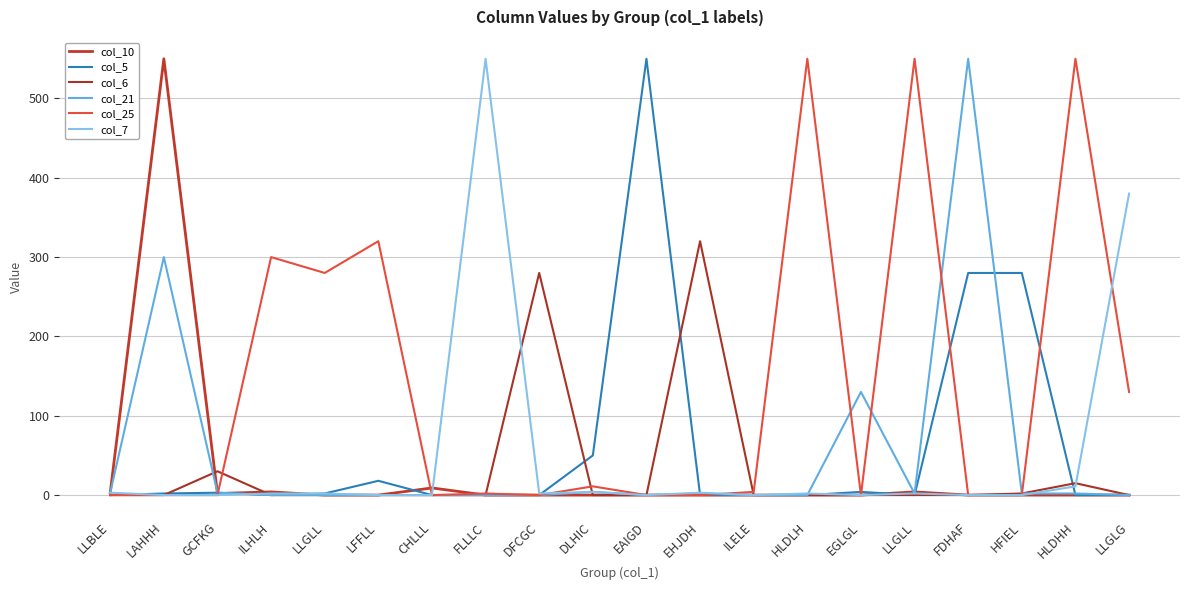

The col_25 series shows -206 at LAHHH. True or false?

False